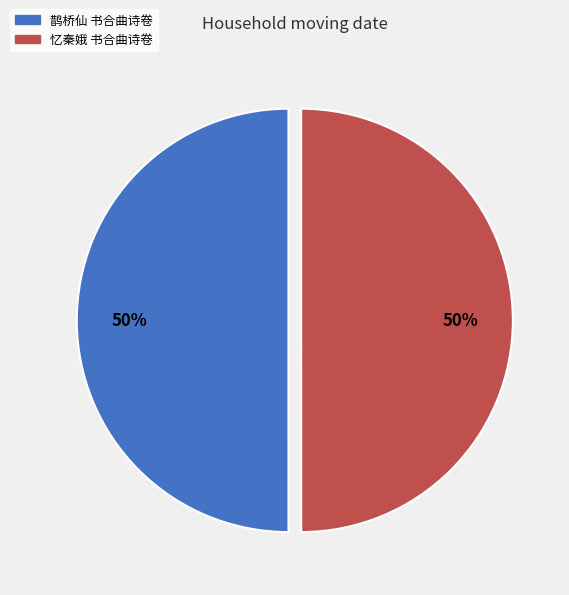

The 鹊桥仙 书合曲诗卷 slice represents 50% of the pie. True or false?

True